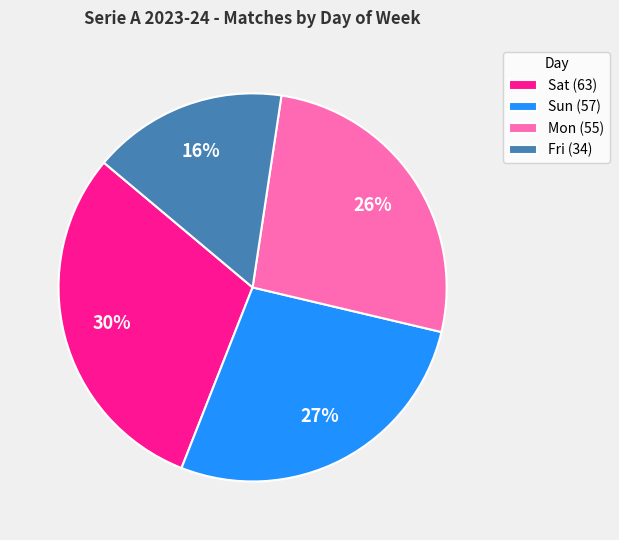

To the nearest percent, what portion does Sat (63) represent?

30%